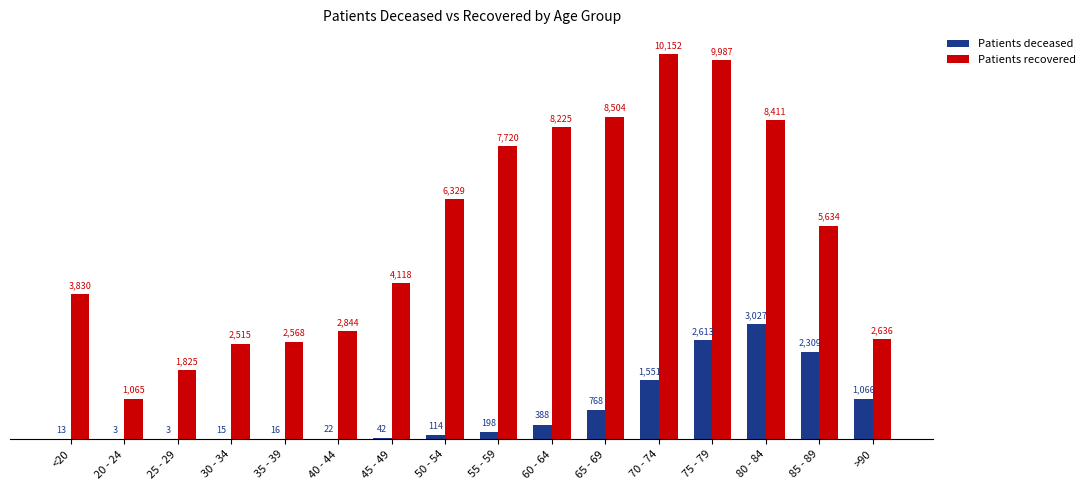

Is the value of Patients recovered at 35 - 39 greater than the value of Patients deceased at 45 - 49?

Yes